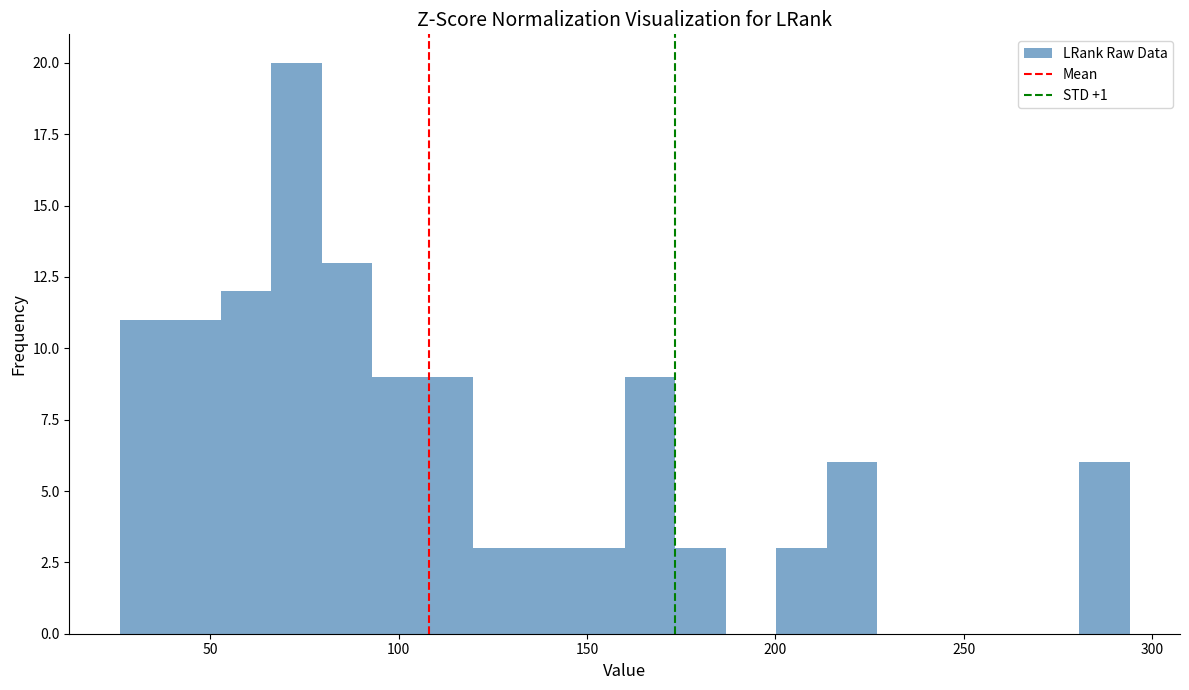

Around what value on the x-axis is the tallest bar? Give the approximate position of its centre, as read against the axis.

75